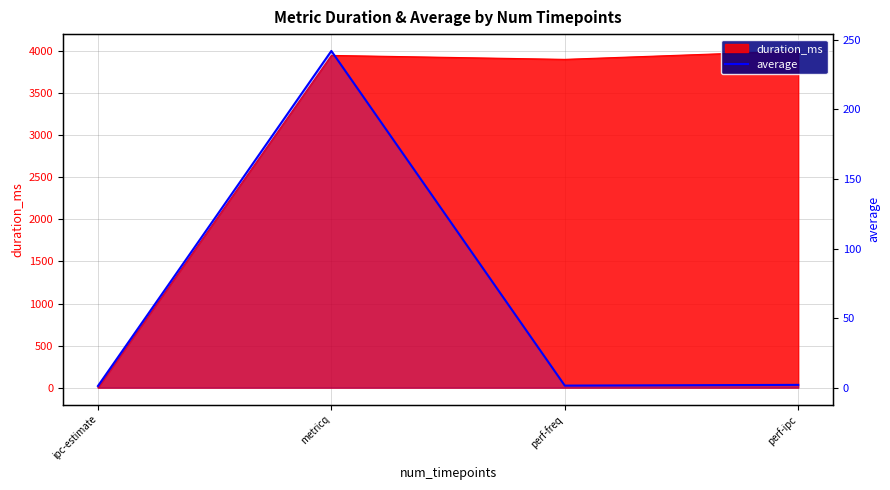

Reading left to right, transcribe all the data shown in this chart.

1.2	242.0	1.5	2.0